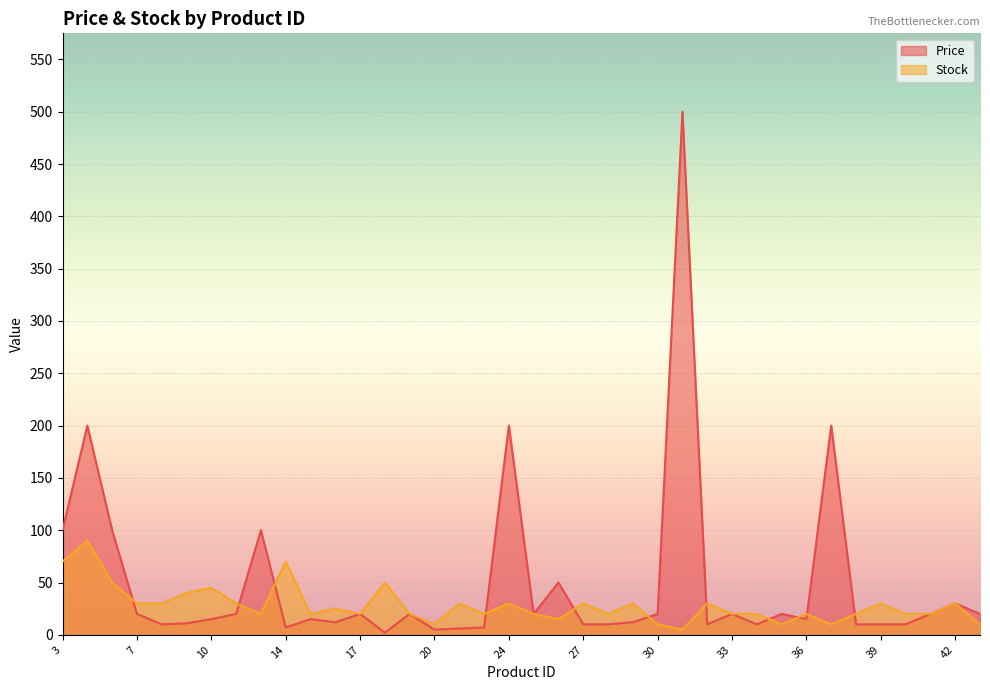

What is the difference between the maximum and second lowest values in the Stock series?

80